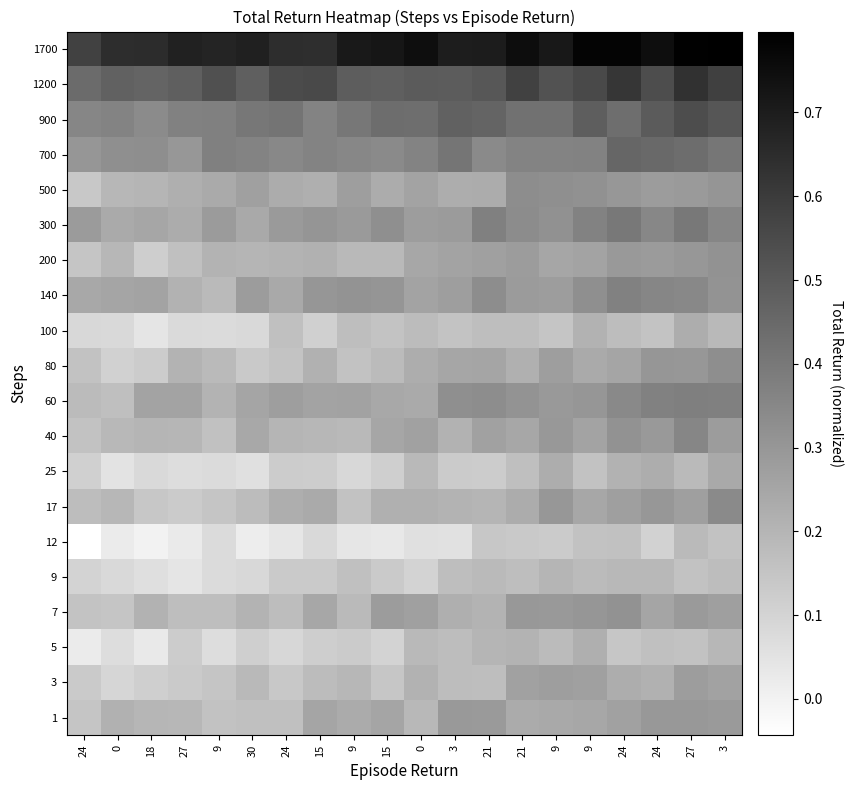

Which has a higher value, 30 or 18?

18